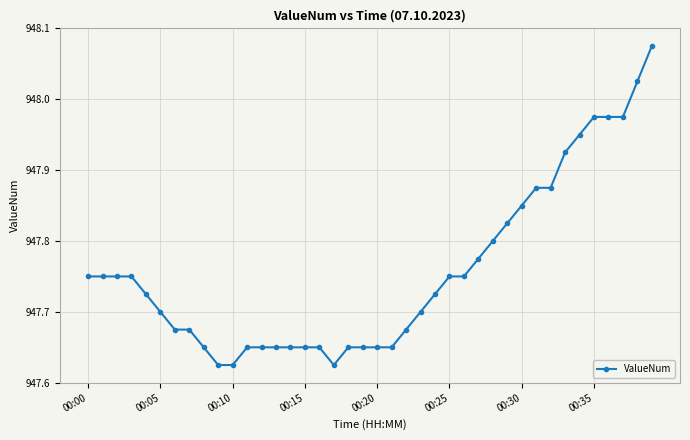

What is the difference between the second highest and second lowest values?

0.4